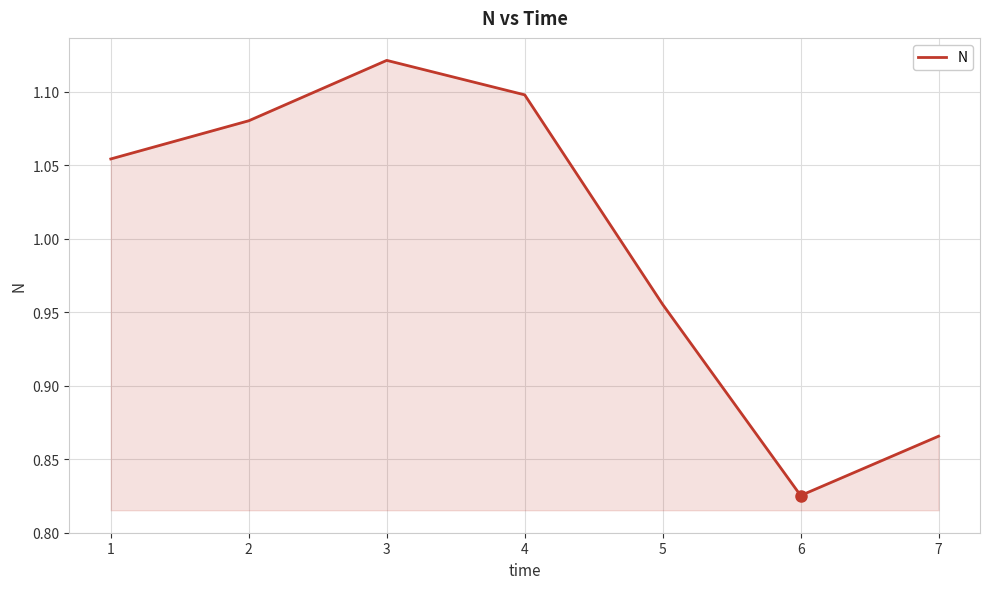

Where is the first local maximum?

3